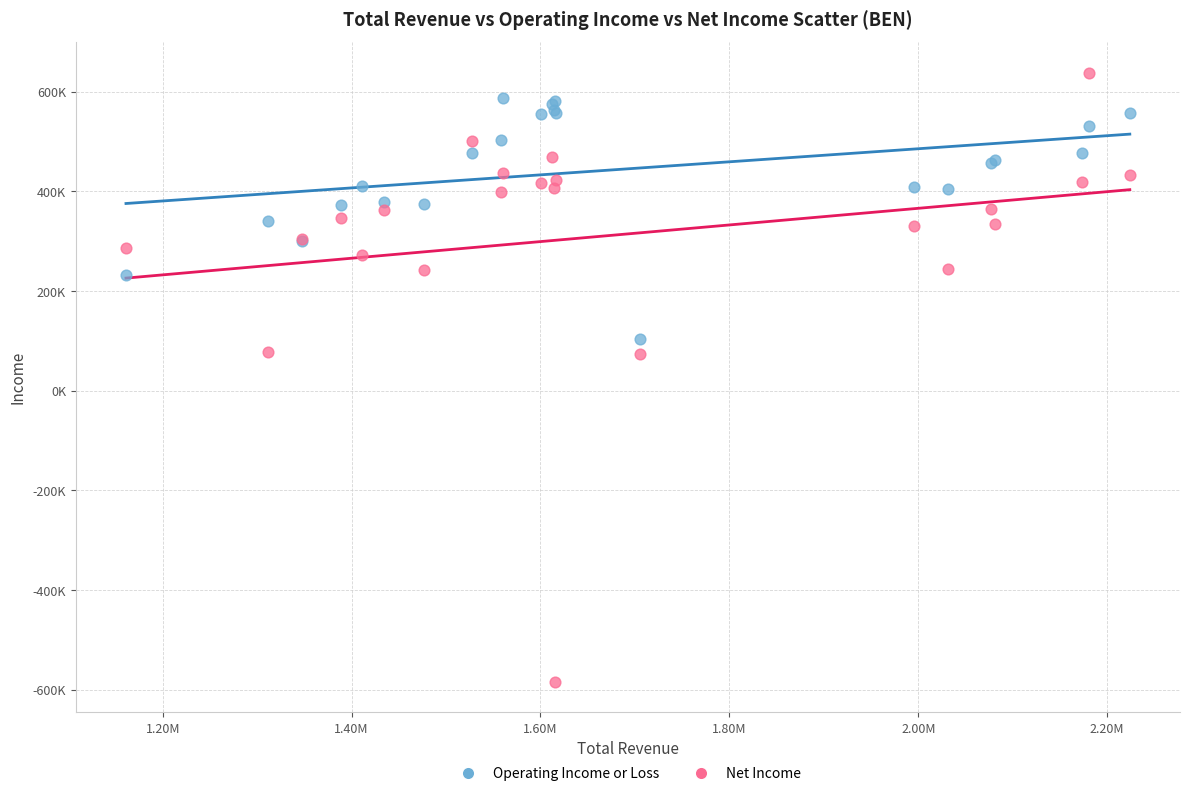

What are all the series names shown in the legend?

Operating Income or Loss, Net Income